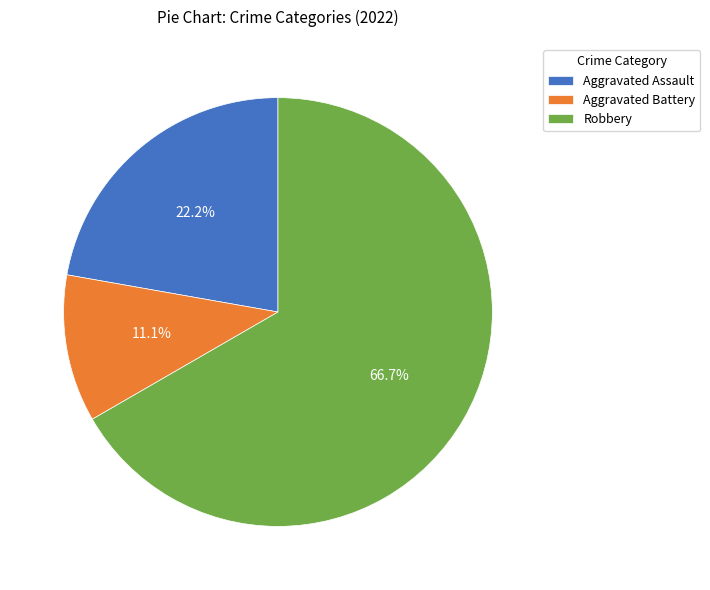

Count the number of slices in the pie.

3